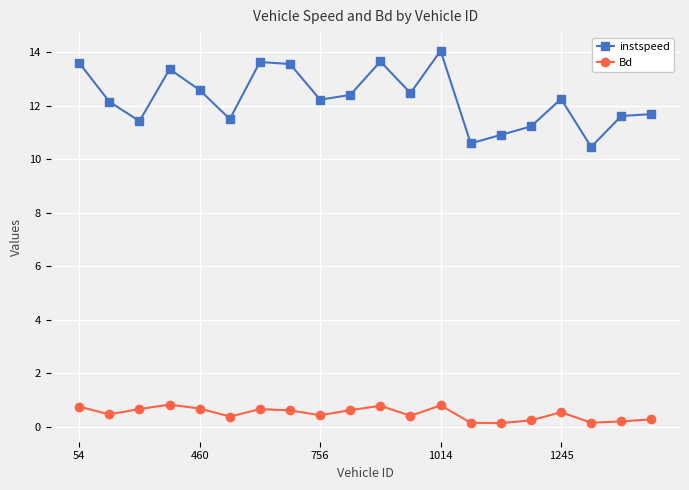

What is the value of the instspeed point at the 20th from the left?

11.7